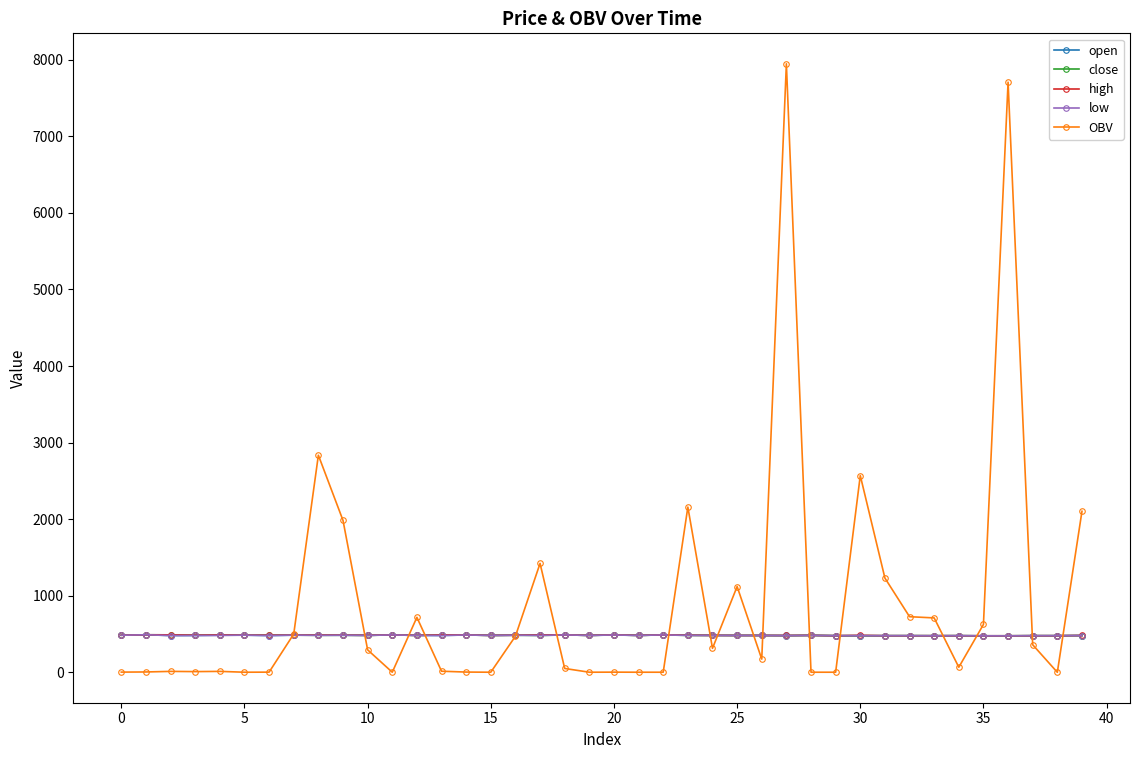

What is the difference between the second highest and second lowest values in the low series?

12.0